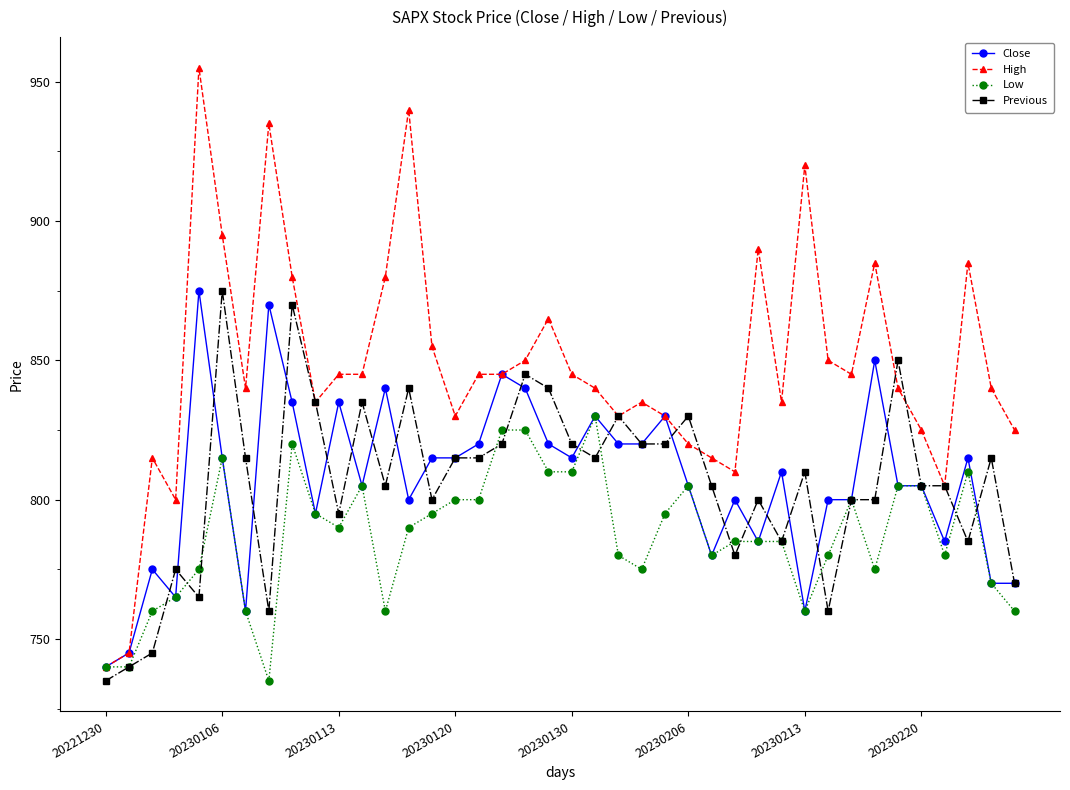

What is the value of the Low point at the 16th from the left?

800